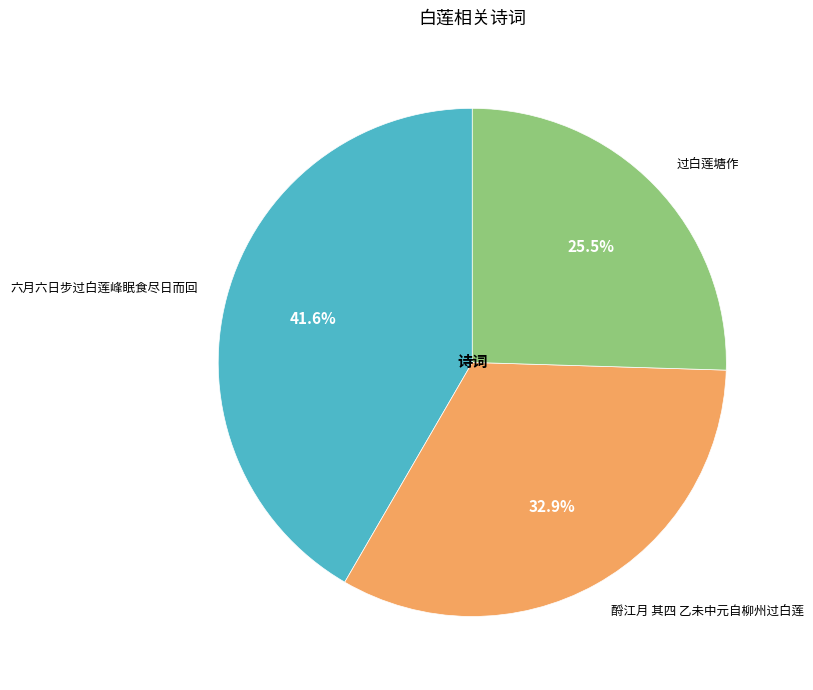

What is the largest slice in the pie chart?

六月六日步过白莲峰眠食尽日而回